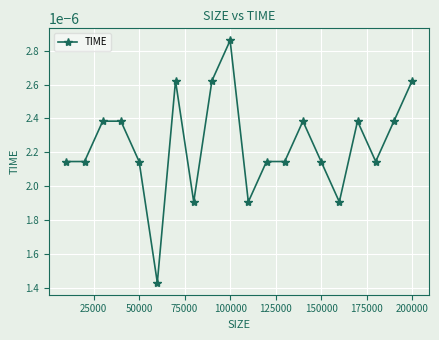

True or false: the data has more than 0 interior local peaks.

True